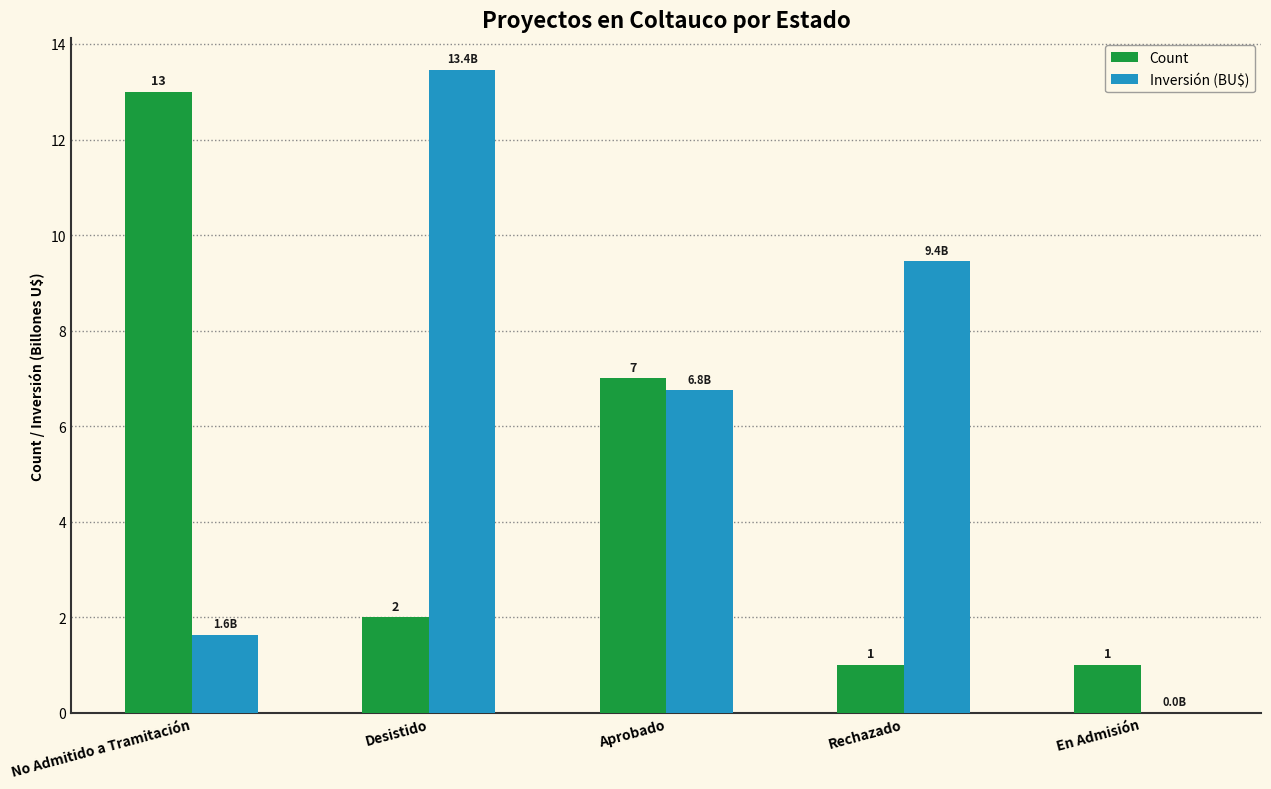

What is the sum of the Count values at Aprobado and Desistido?

9.0